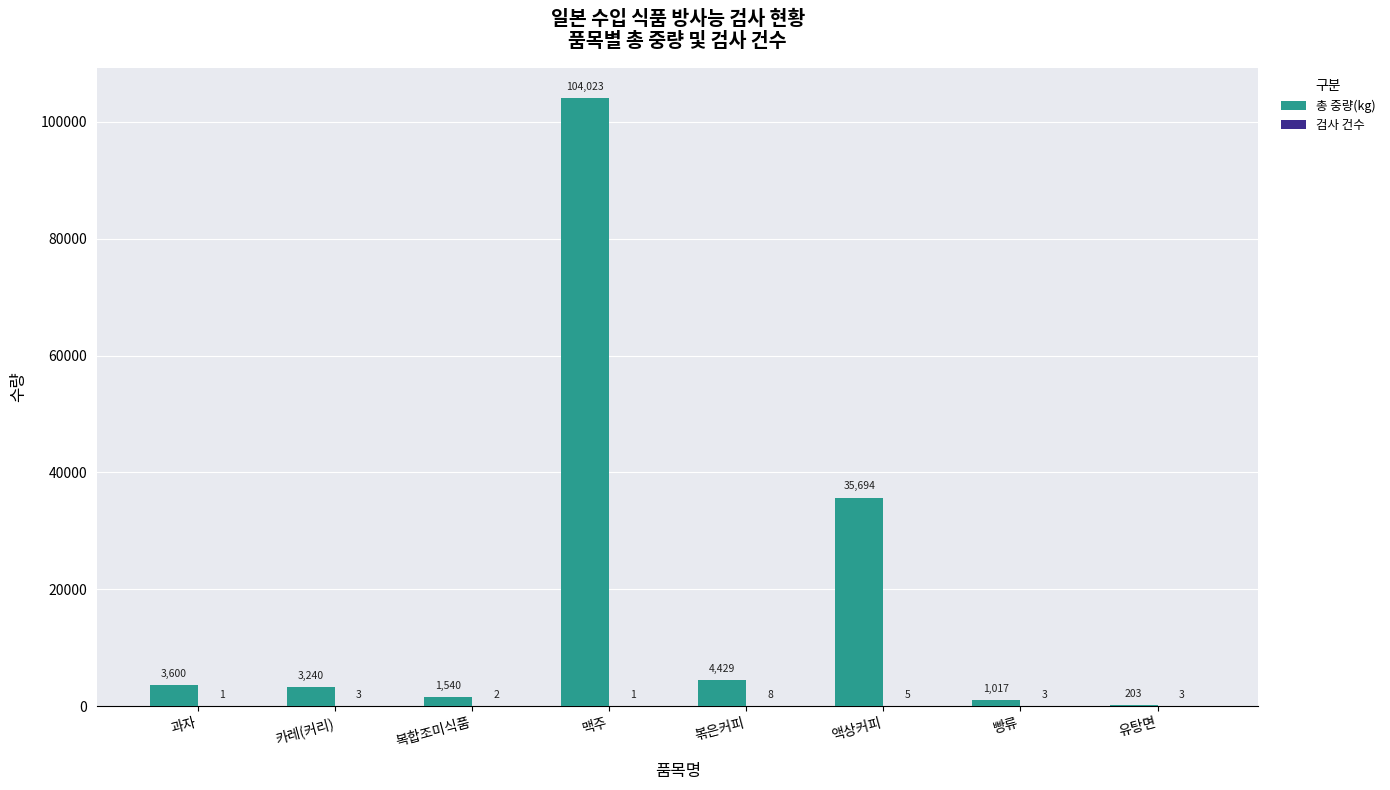

At which label does 총 중량(kg) reach its peak?

맥주